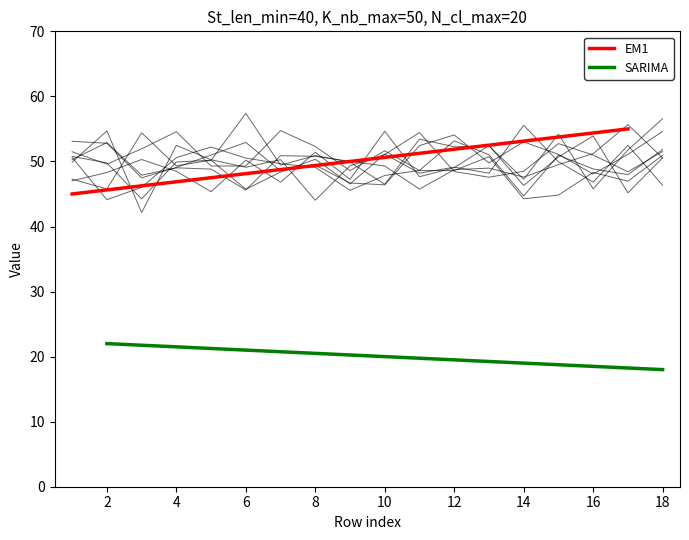

What are all the series names shown in the legend?

EM1, SARIMA